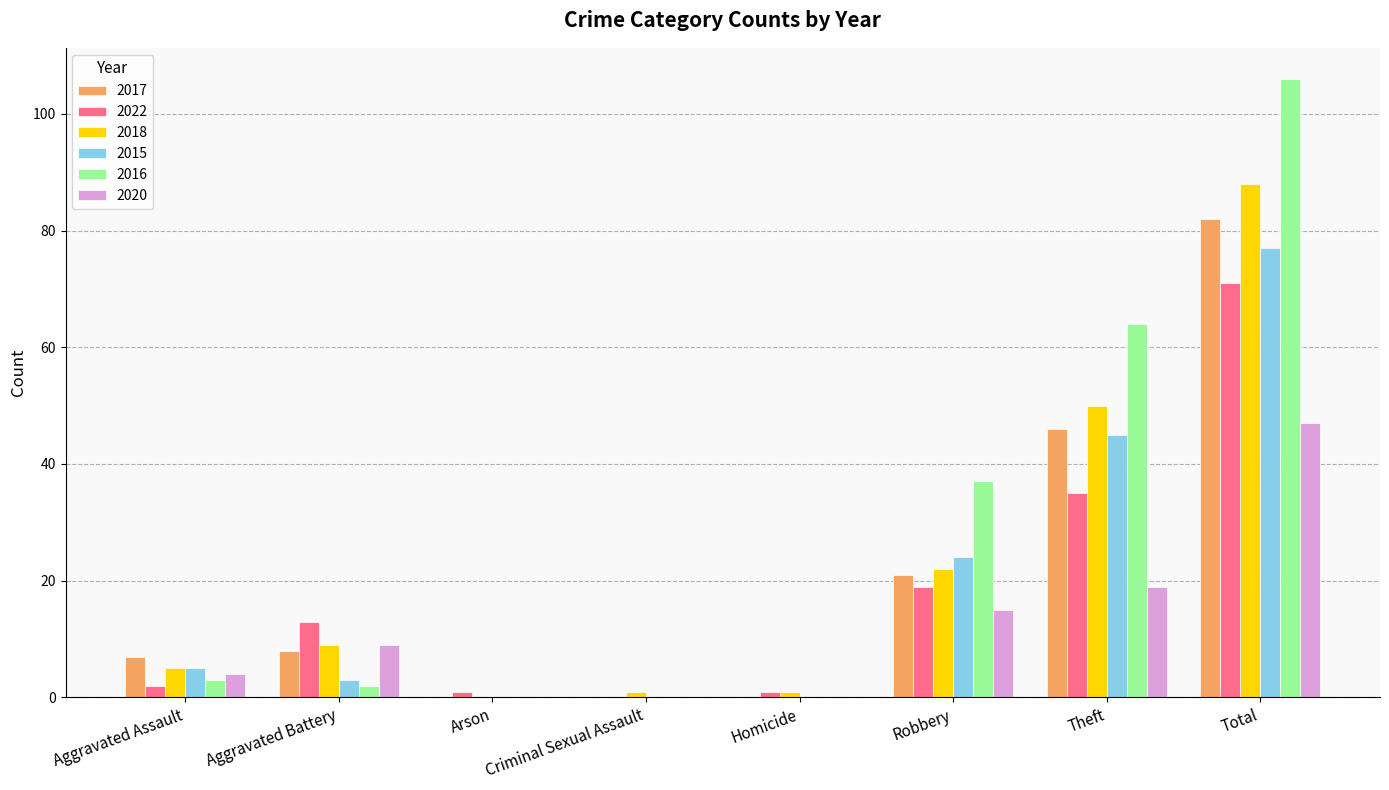

How many distinct data groups are displayed?

6